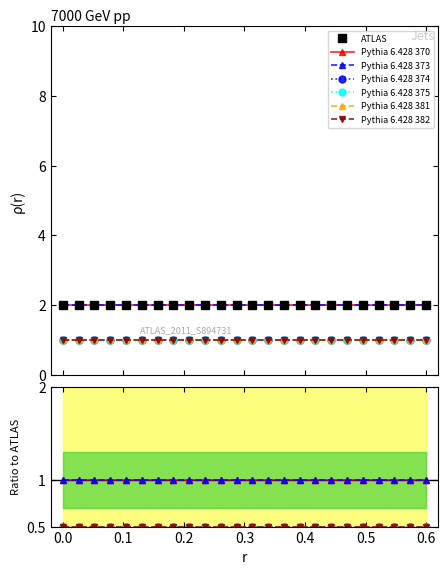

Which series changed the most between 5 and 18?

Pythia 6.428 370